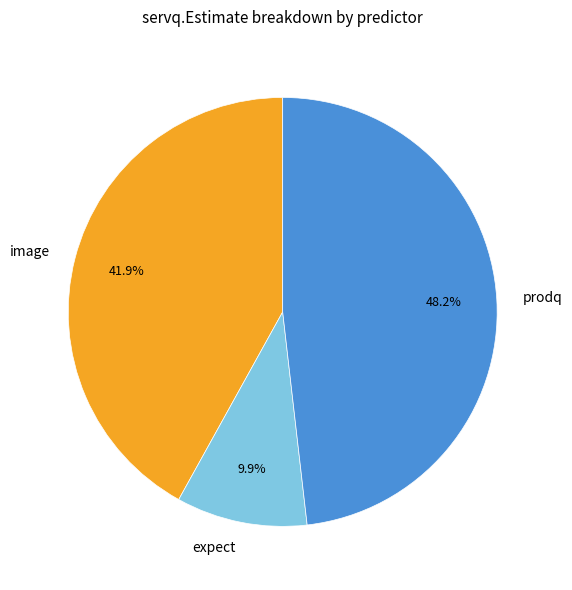

How many slices are in this pie chart?

3